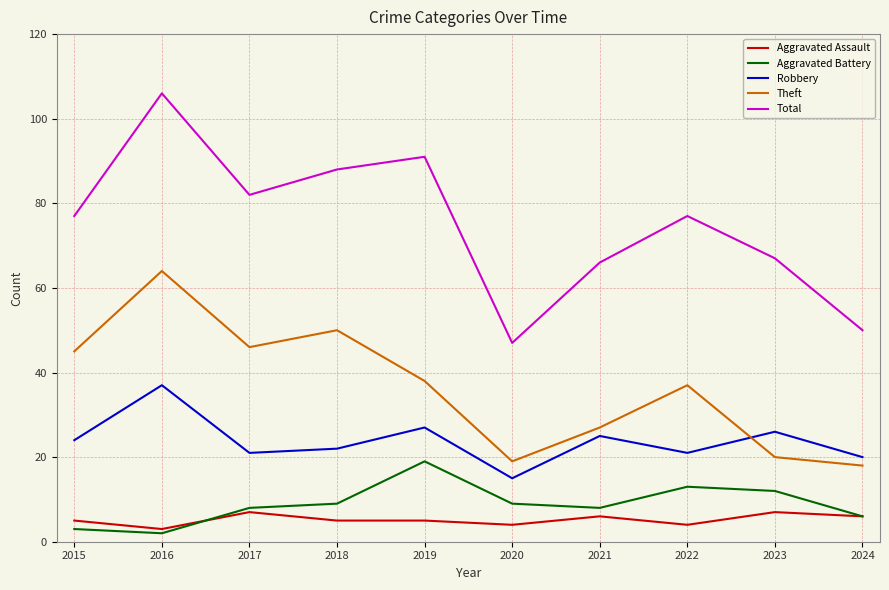

Reading left to right, transcribe all the data shown in this chart.

Aggravated Assault: 5	3	7	5	5	4	6	4	7	6
Aggravated Battery: 3	2	8	9	19	9	8	13	12	6
Robbery: 24	37	21	22	27	15	25	21	26	20
Theft: 45	64	46	50	38	19	27	37	20	18
Total: 77	106	82	88	91	47	66	77	67	50